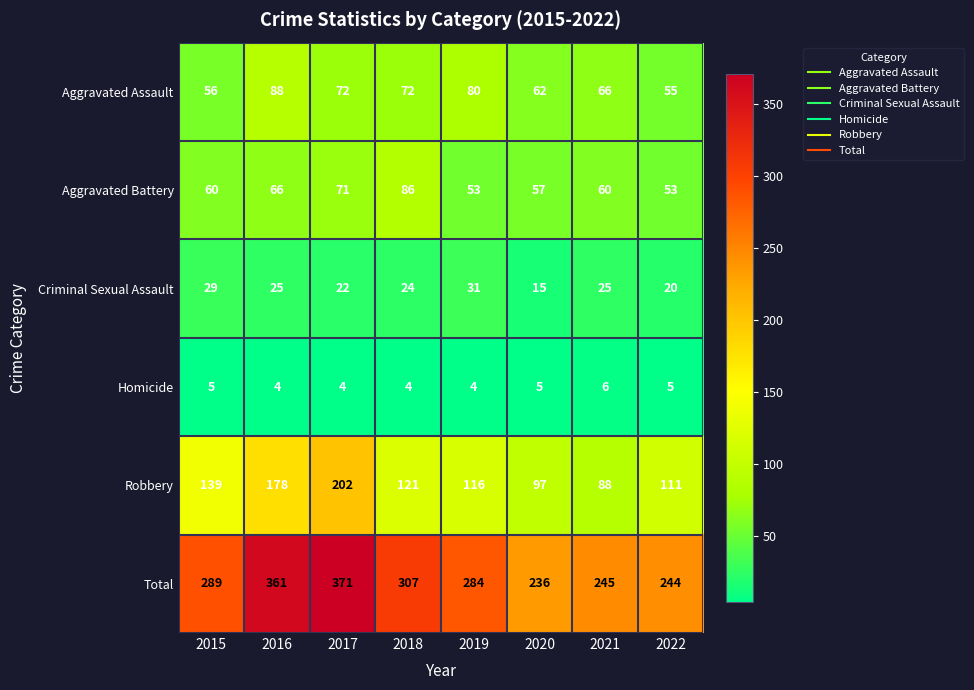

Is it true that Aggravated Assault equals 87 at 2022?

False